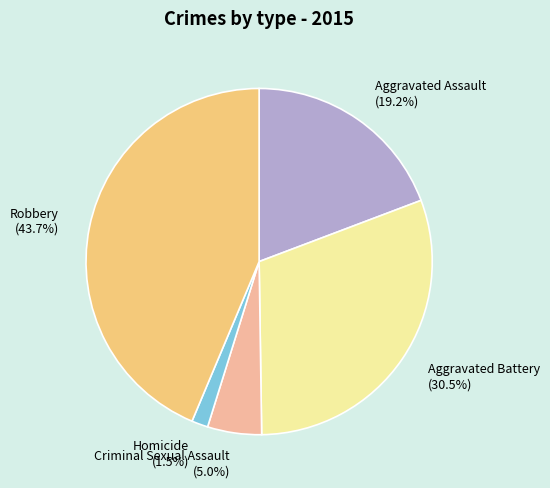

Is there a majority slice in this chart?

No